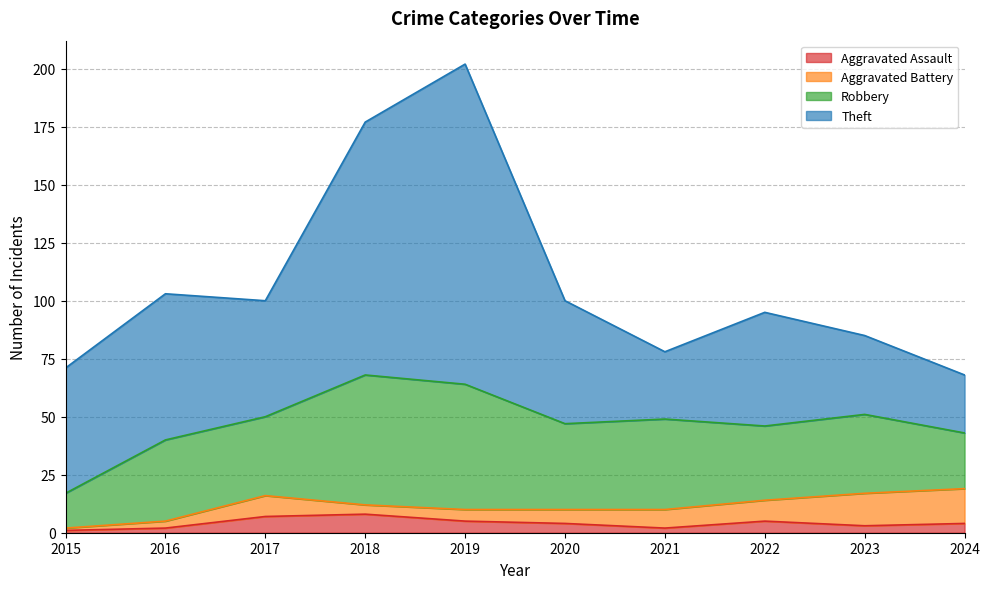

Does the chart display data point markers on the line(s)?

No